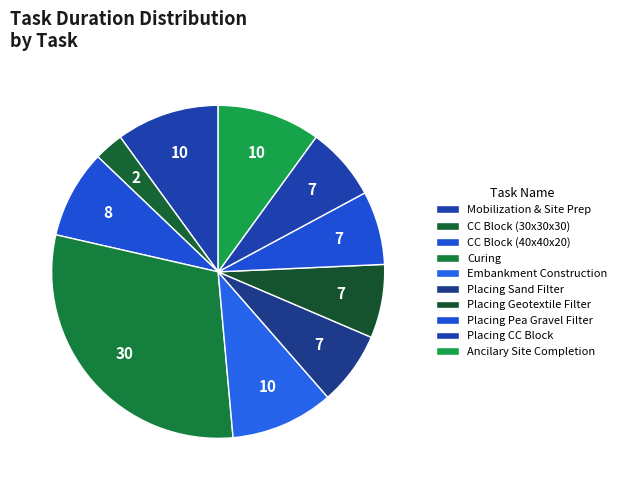

What is the smallest slice in the pie chart?

CC Block Manufacture(30X30X30)